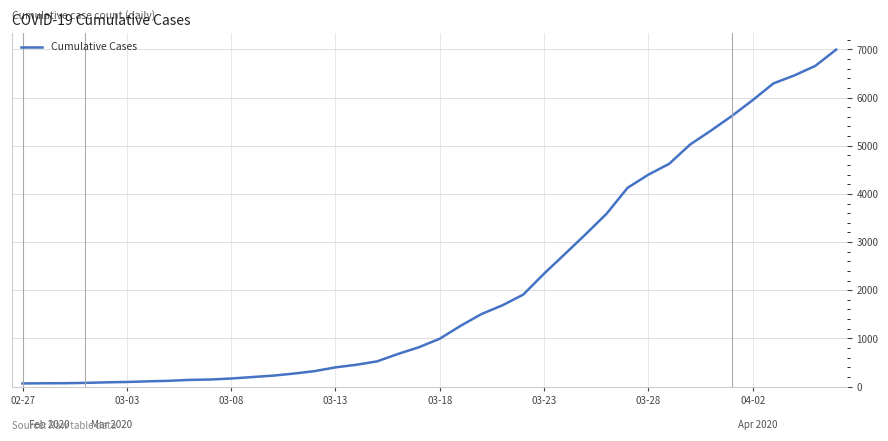

What is the greatest value displayed?

6995